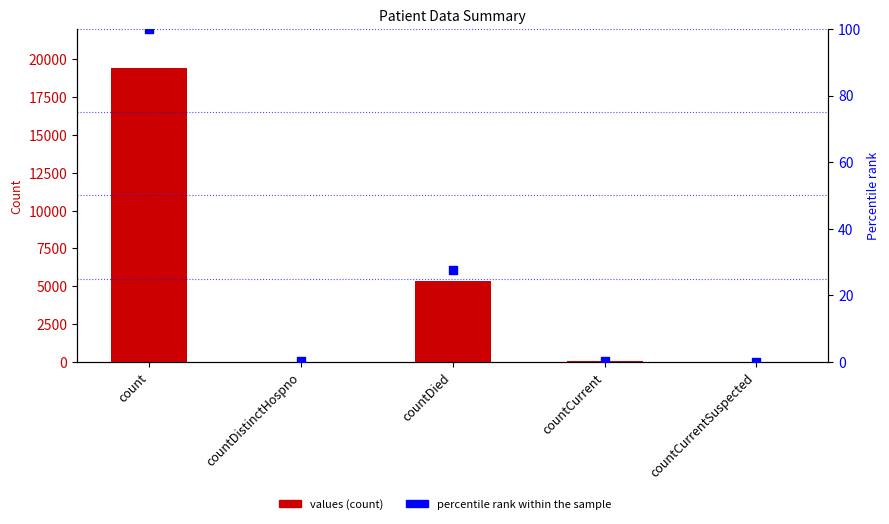

Which series contains the highest Y value?

values